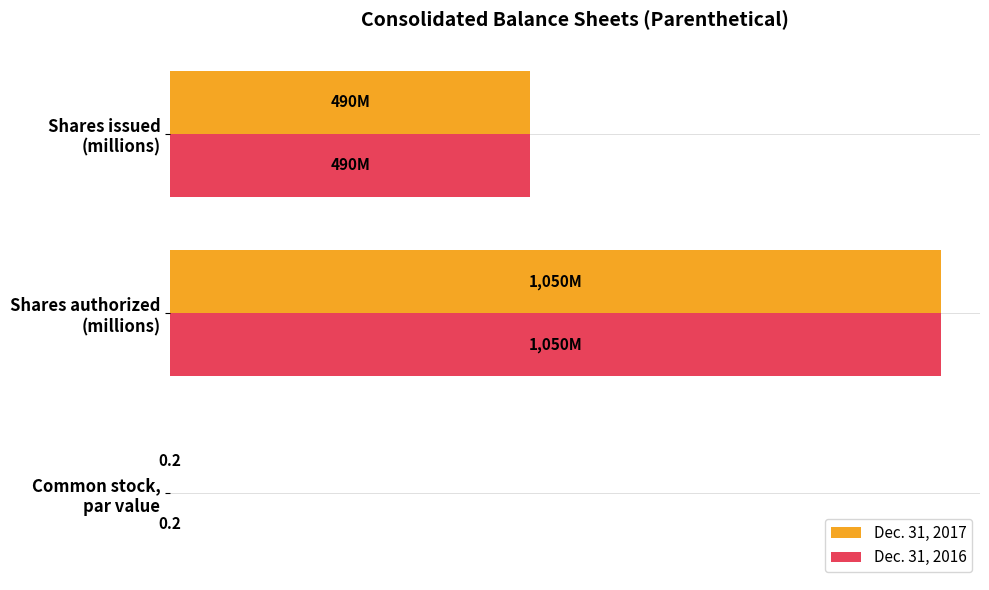

What is the sum of all Dec. 31, 2017 values?

1540.6